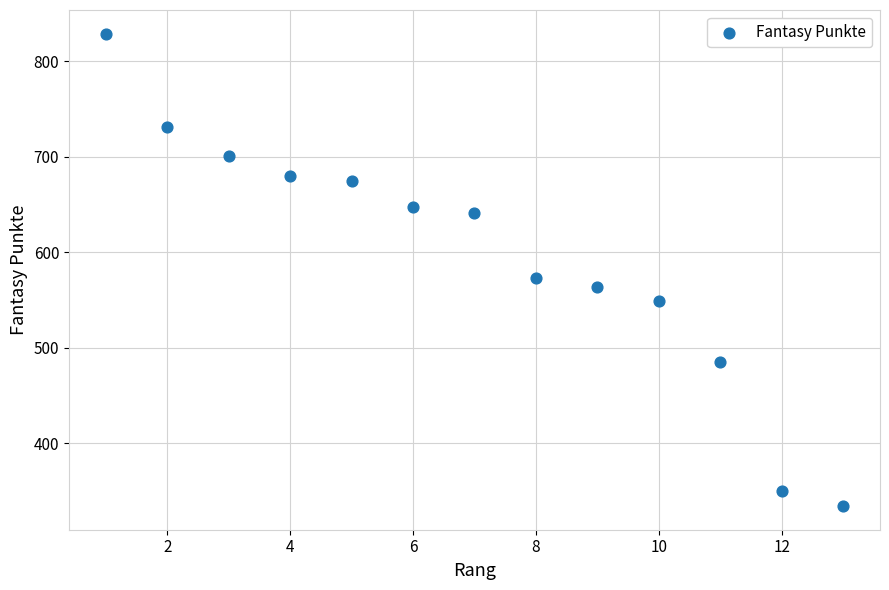

What Y value in the scatter plot is closest to 581?

573